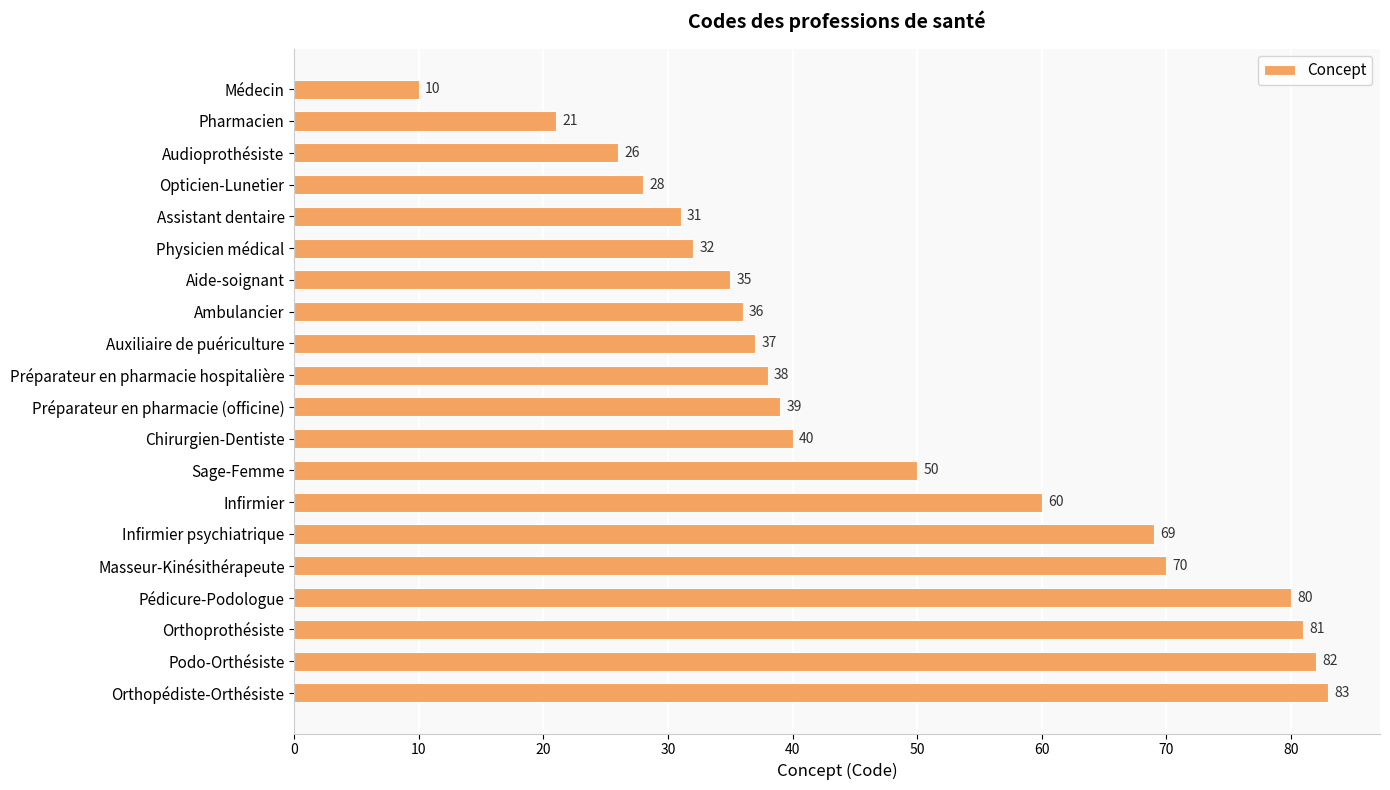

Count the number of data series in this chart.

1